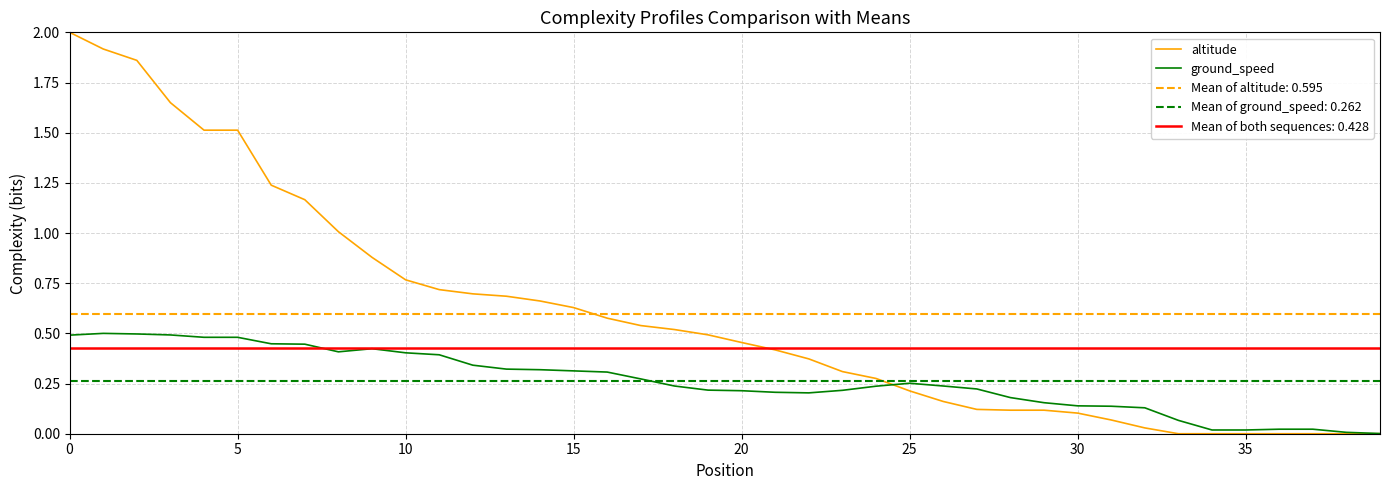

True or false: ground_speed has more than 2 points higher than both neighbors.

True